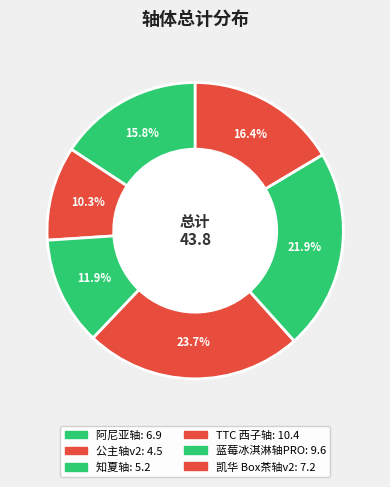

Which category has the smallest portion of the pie?

公主轴v2